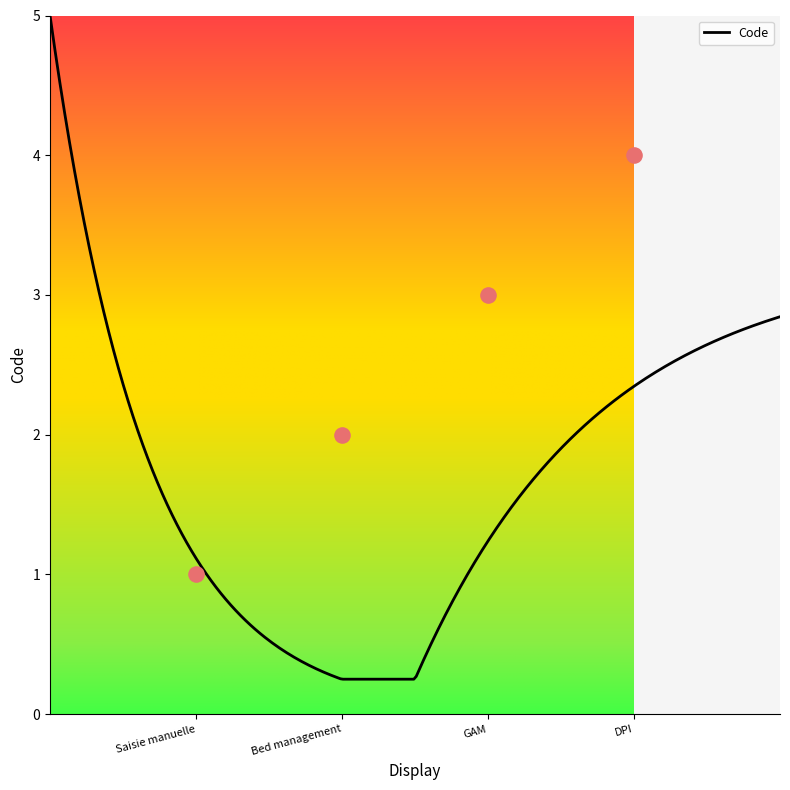

What is the change in value from Saisie manuelle to Bed management?

+1